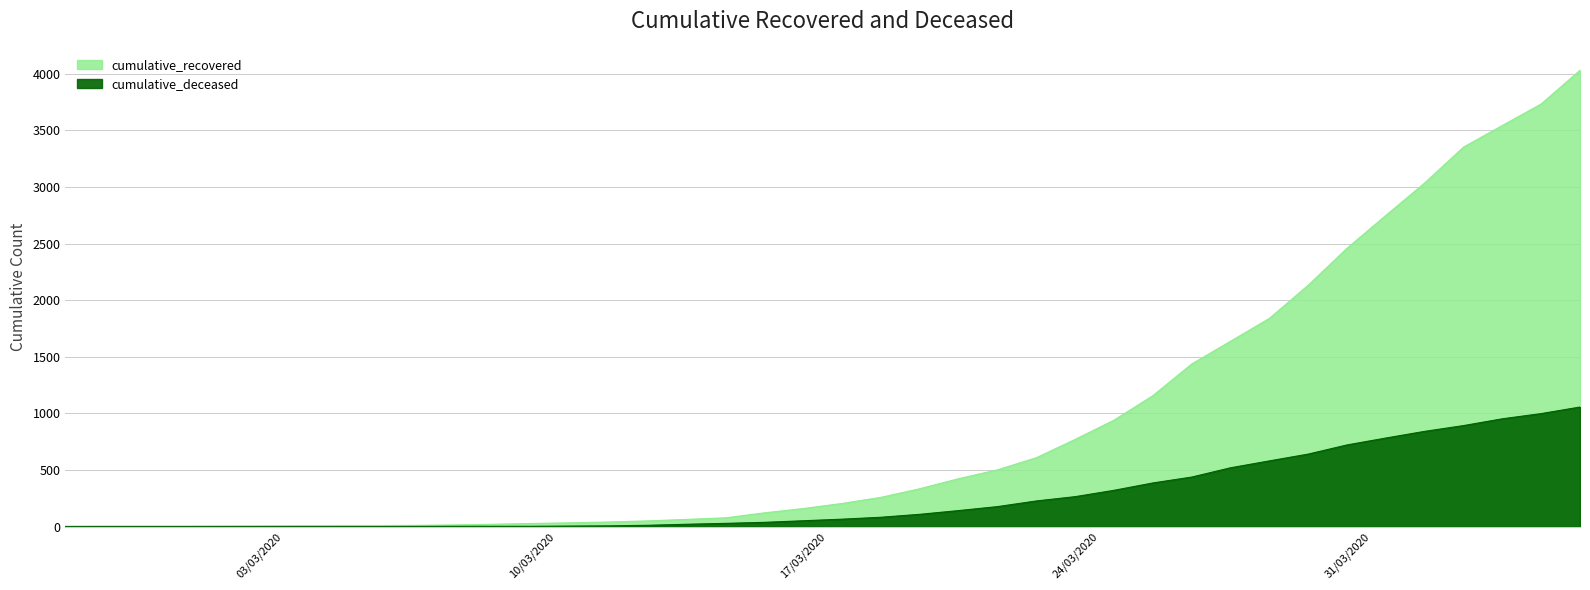

True or false: cumulative_deceased has a value of 841 at 2020-04-02.

True